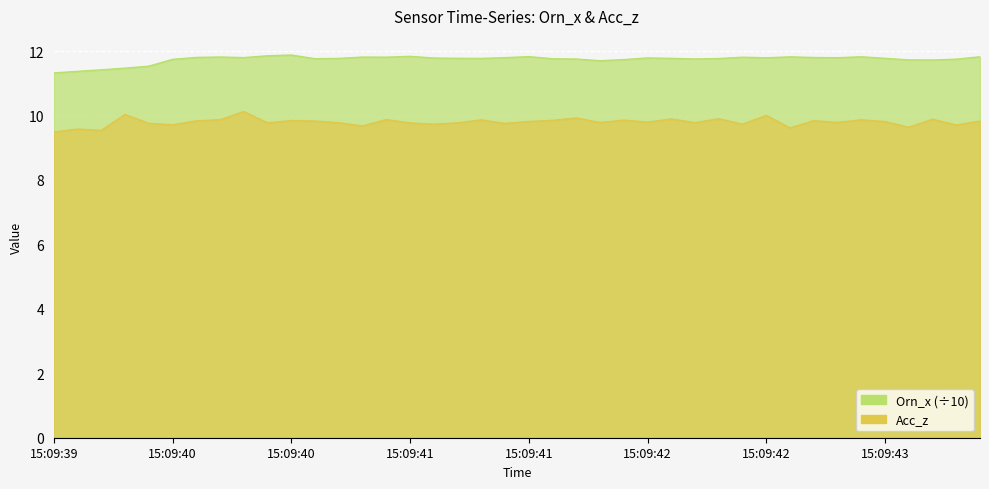

How many categories are shown in the chart?

40